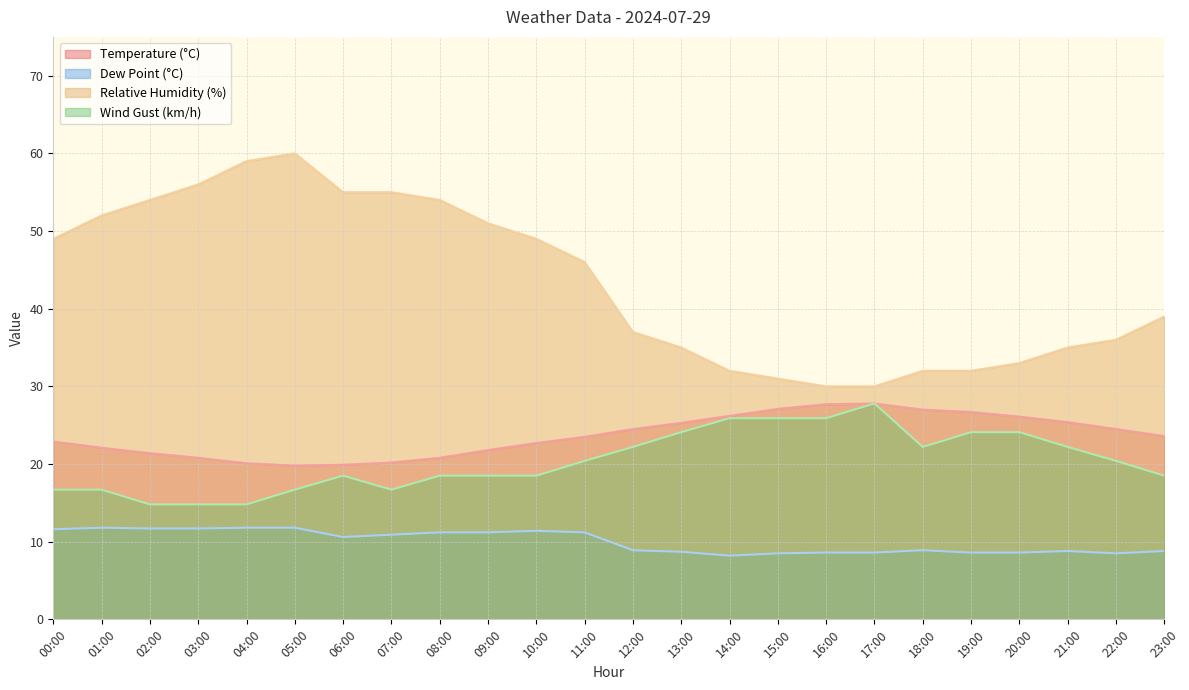

What position from the right is 00:00?

24